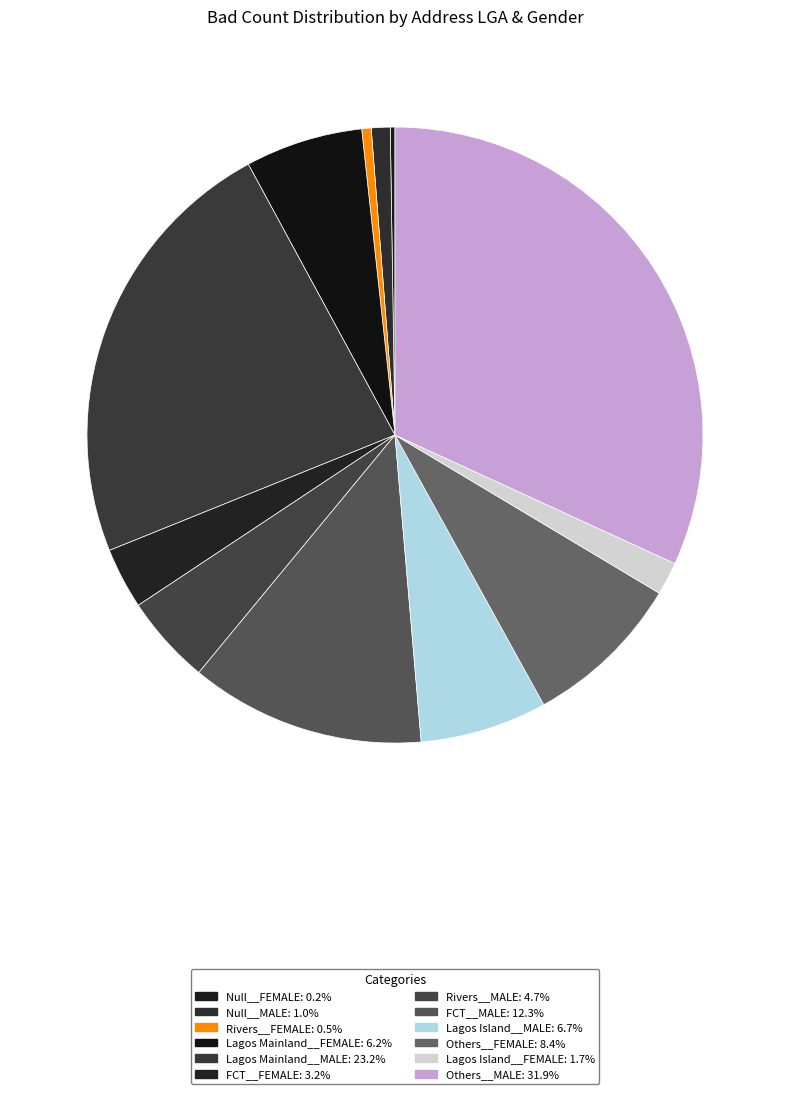

Count the number of slices in the pie.

12